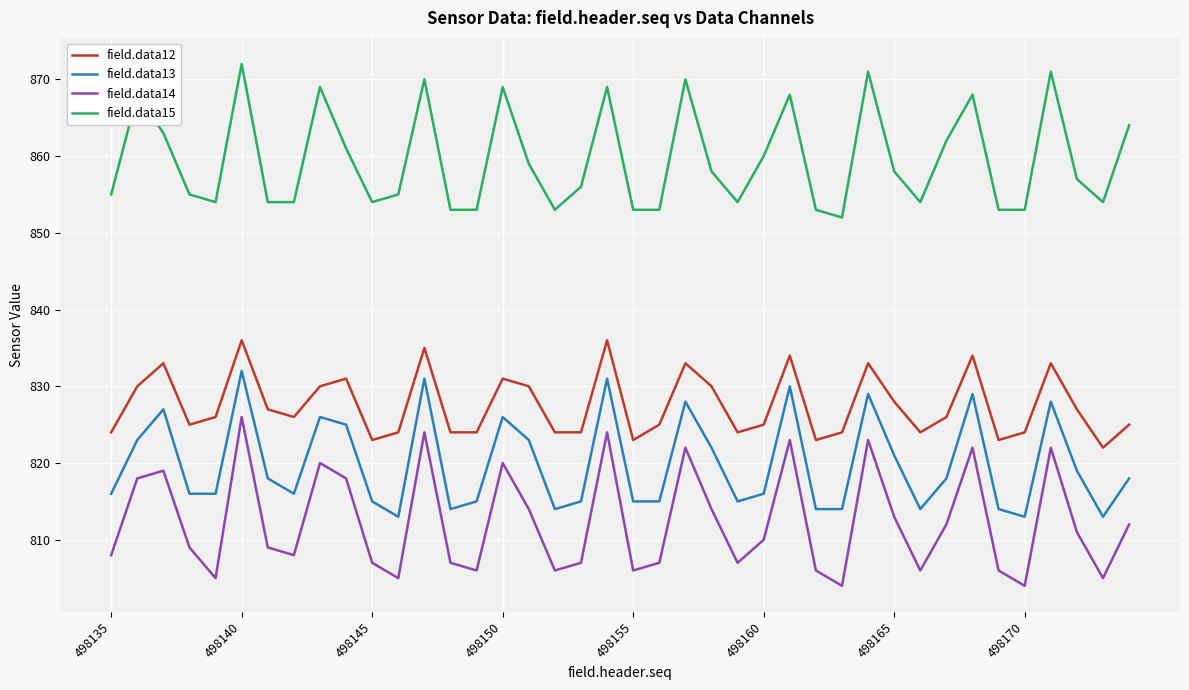

How many interior local peaks does the field.data14 series have?

11